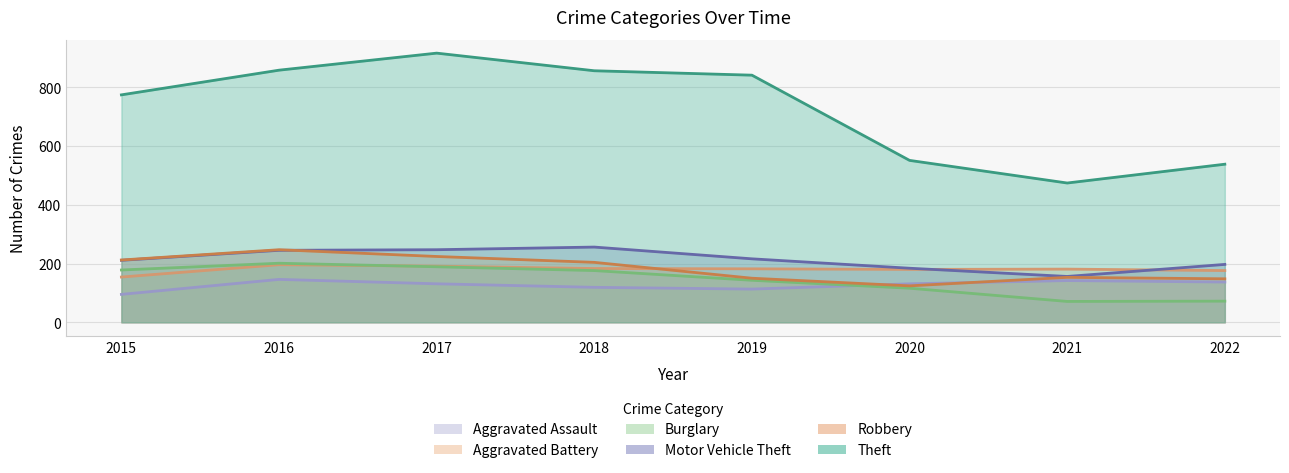

Reading right to left, list all the values displayed in this chart.

Aggravated Assault: 2022=137	2021=142	2020=131	2019=113	2018=119	2017=131	2016=146	2015=95
Aggravated Battery: 2022=176	2021=181	2020=180	2019=182	2018=183	2017=191	2016=196	2015=154
Burglary: 2022=72	2021=71	2020=116	2019=143	2018=176	2017=189	2016=201	2015=178
Motor Vehicle Theft: 2022=197	2021=156	2020=184	2019=216	2018=256	2017=247	2016=245	2015=211
Robbery: 2022=148	2021=153	2020=124	2019=150	2018=204	2017=224	2016=247	2015=212
Theft: 2022=538	2021=474	2020=551	2019=841	2018=856	2017=916	2016=858	2015=774